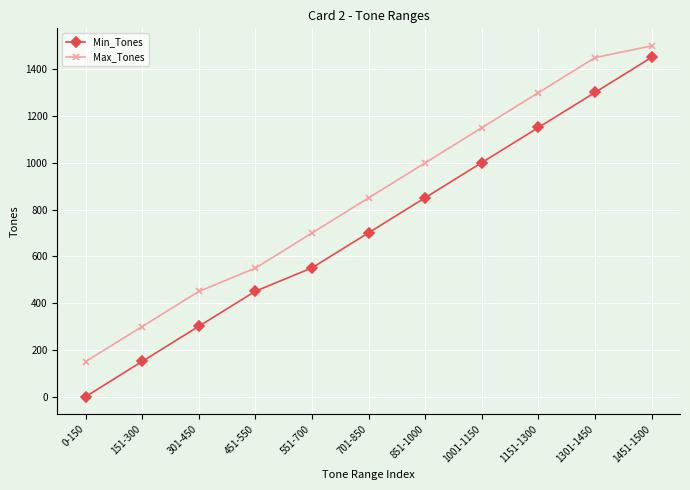

At which category is the sum across all series the highest?

1451-1500